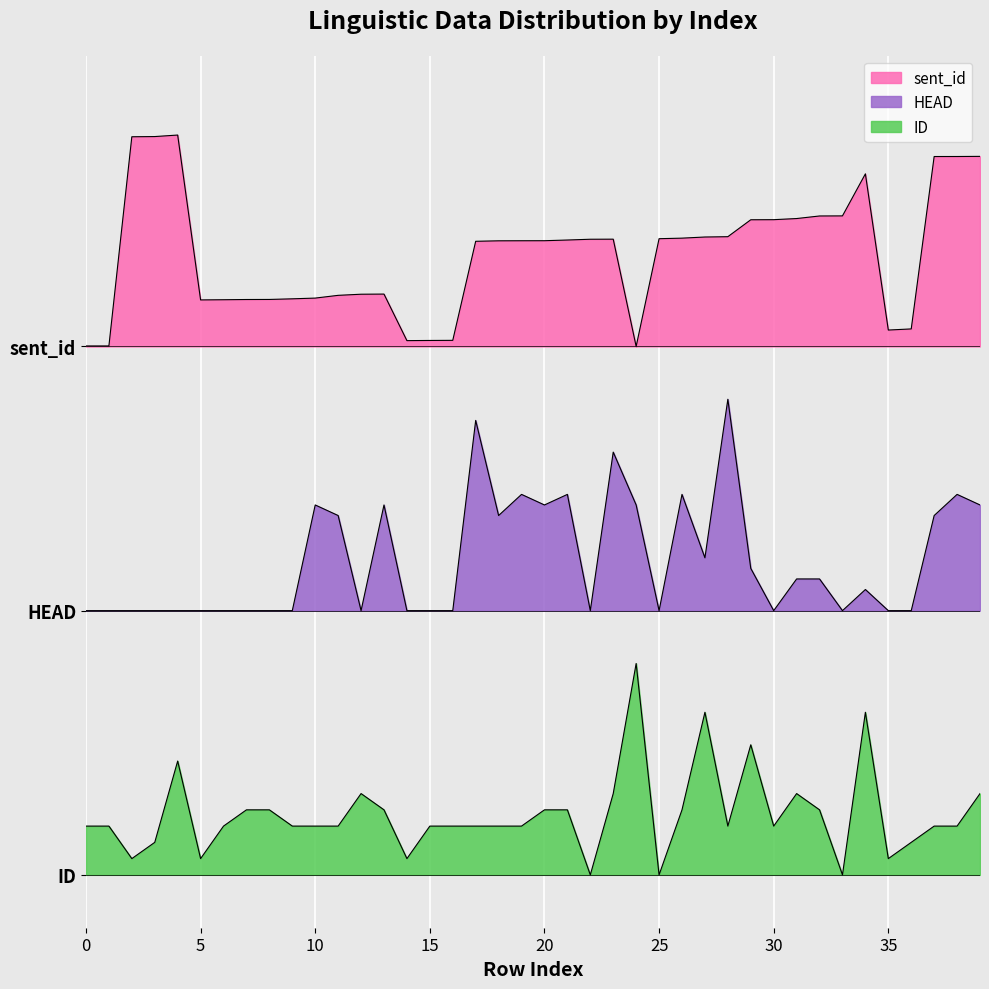

In sent_id, how many points are higher than both neighbors (excluding endpoints)?

4